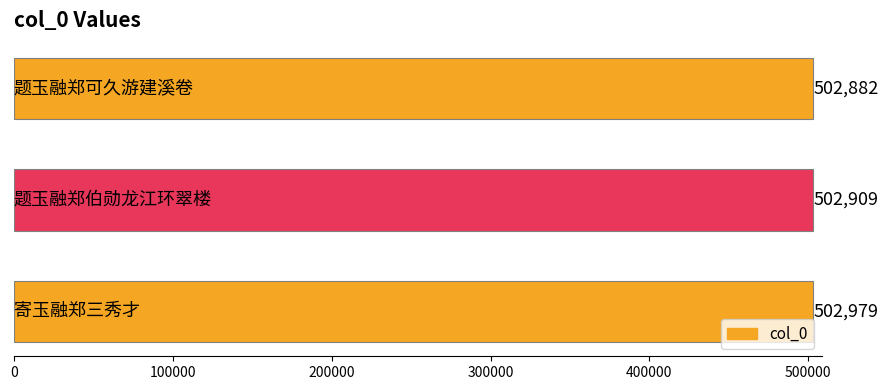

What is the smallest value displayed?

502882